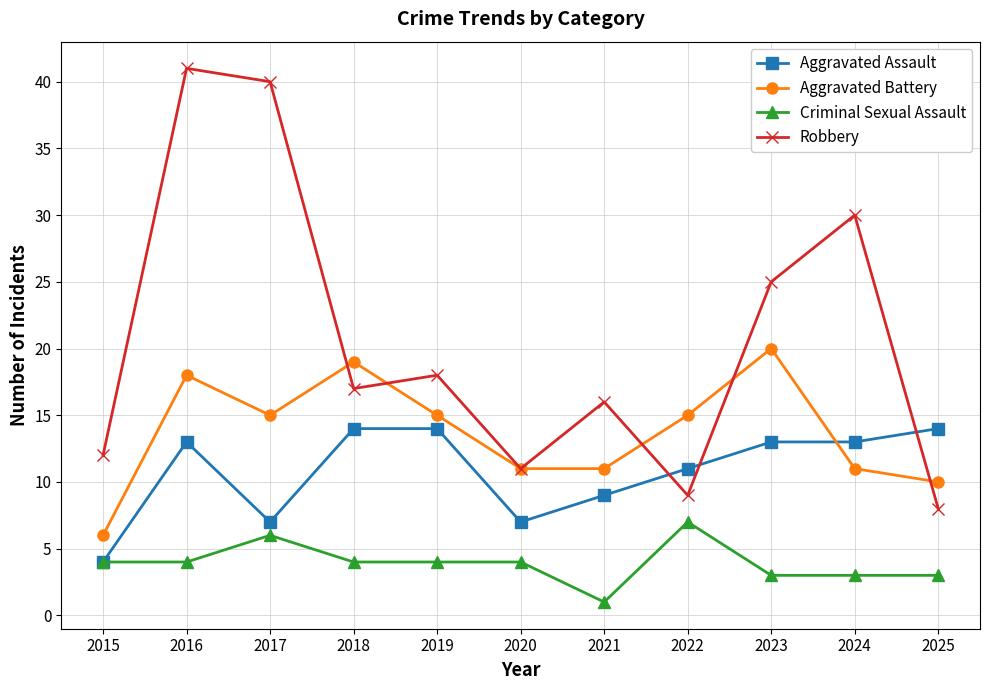

Rank the series by their maximum value, from lowest to highest.

Criminal Sexual Assault, Aggravated Assault, Aggravated Battery, Robbery